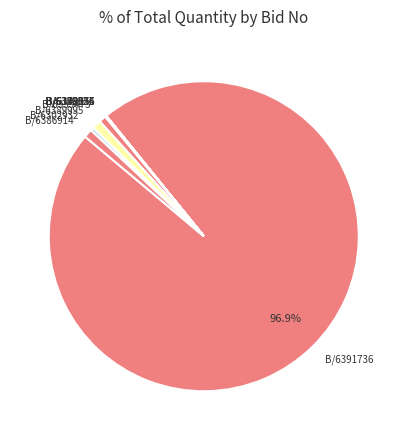

Which has a higher value, B/6386914 or B/6391736?

B/6391736